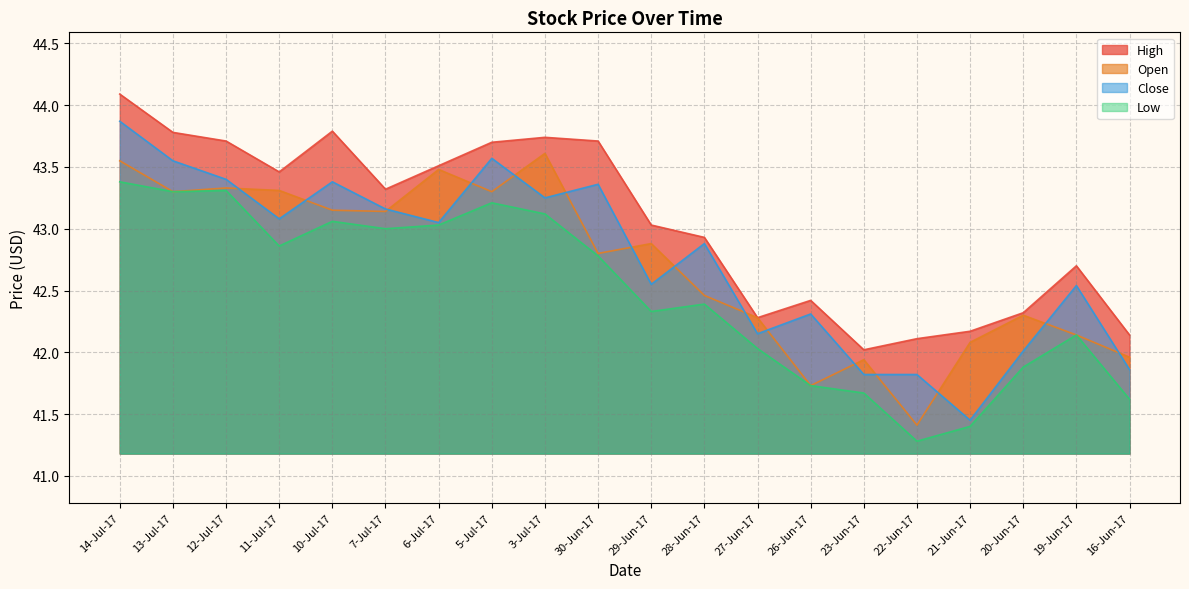

How many values in the Low series exceed 42?

14